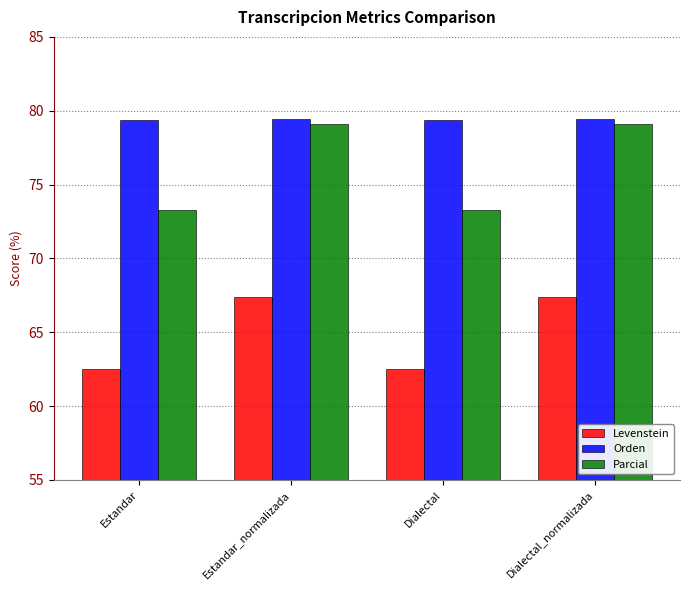

List the series in order of their overall mean, highest first.

Orden, Parcial, Levenstein